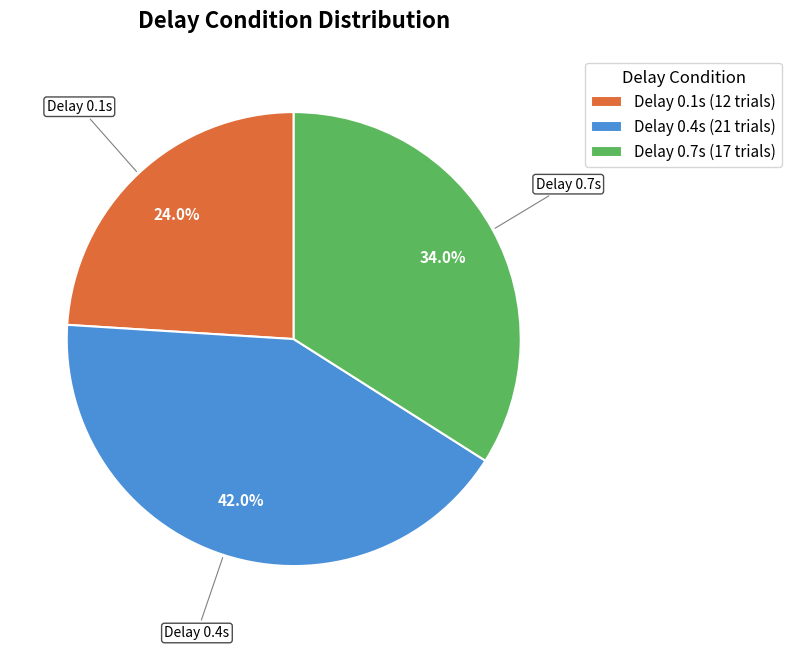

What percentage do Delay 0.4s (21 trials) and Delay 0.7s (17 trials) together represent?

76.0%